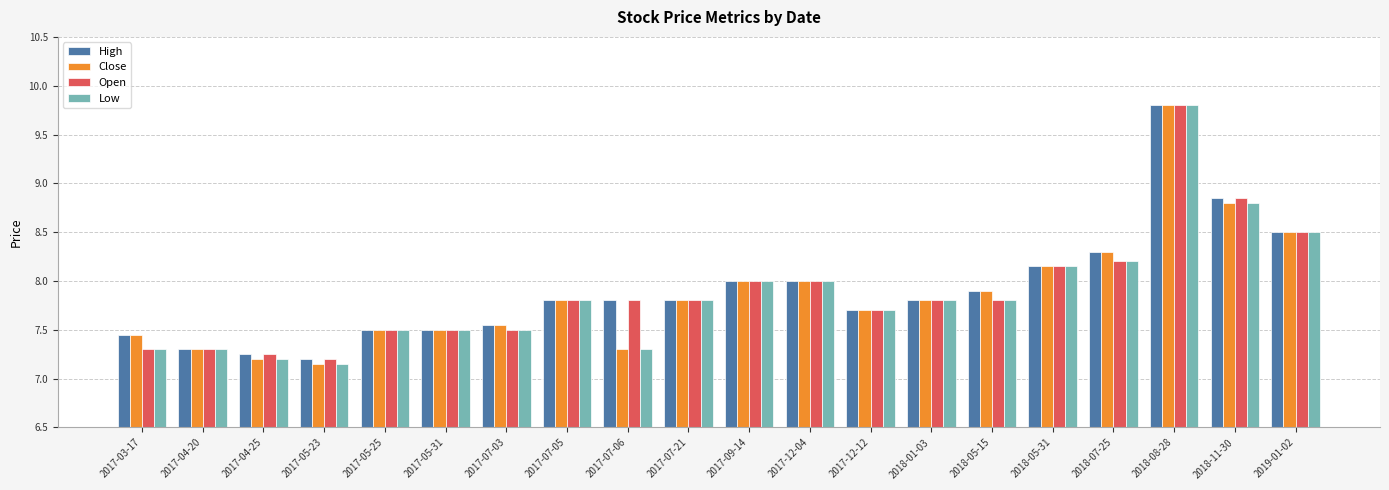

What is the total value across all series at 2017-12-04?

32.0